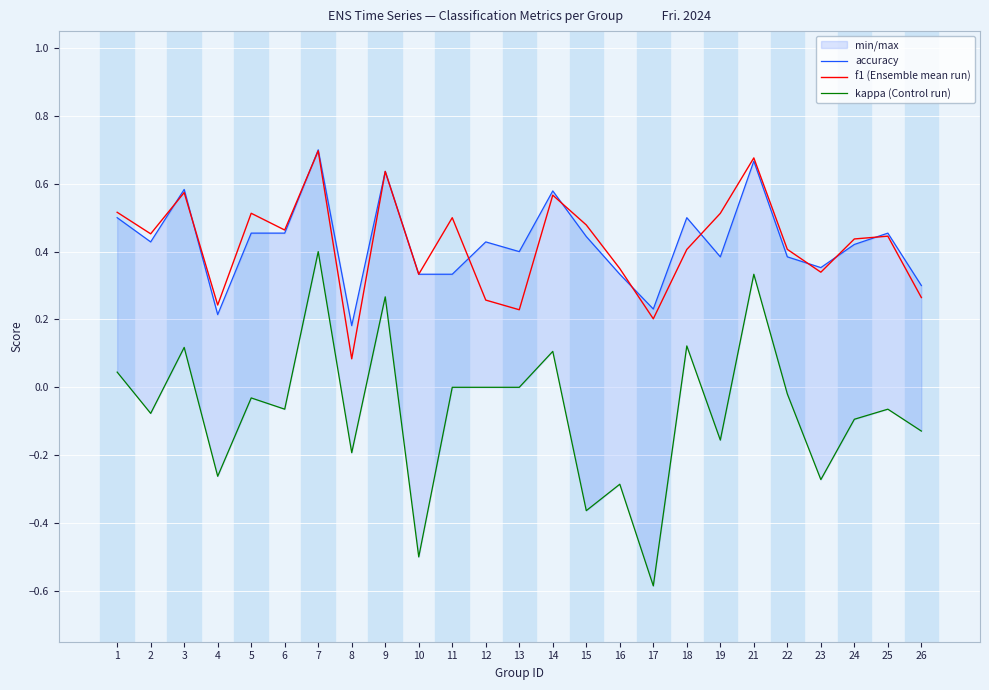

True or false: kappa (Control run) and accuracy cross at least once.

False